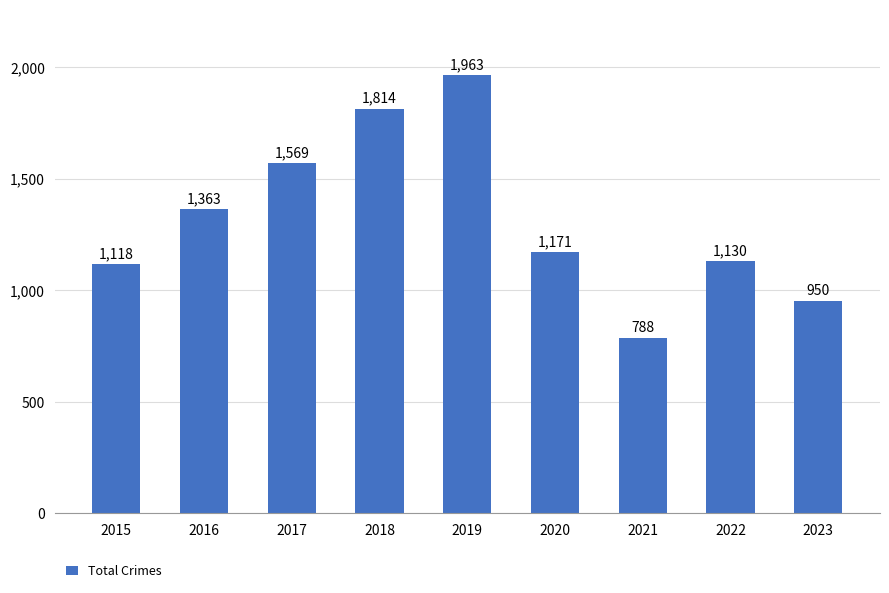

Reading left to right, extract all data points from this chart.

1118	1363	1569	1814	1963	1171	788	1130	950